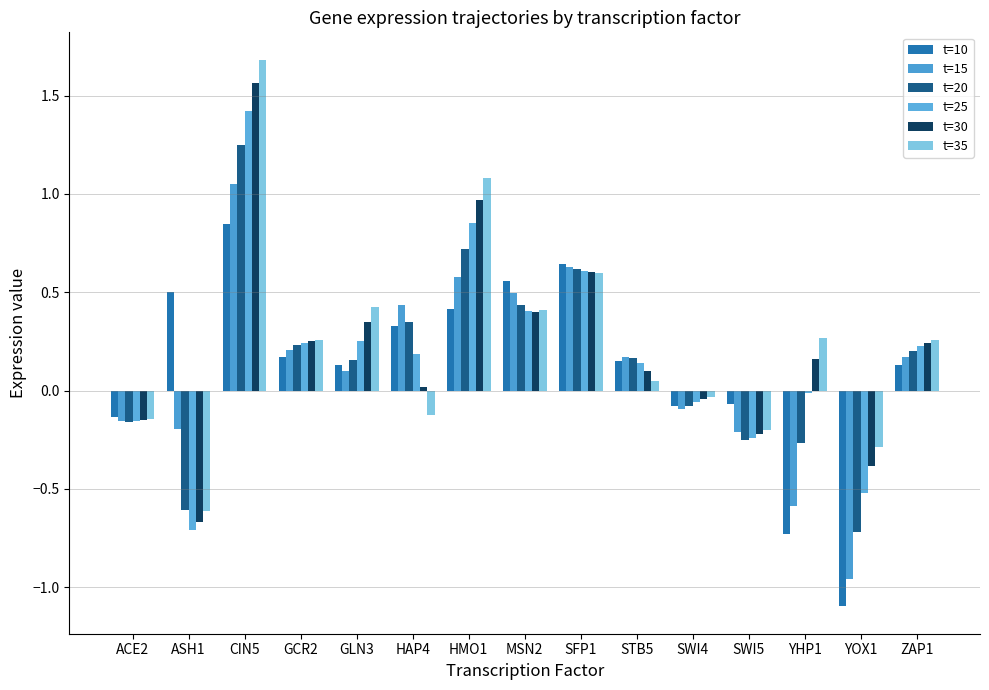

What is the label of the 9th bar from the right?

HMO1